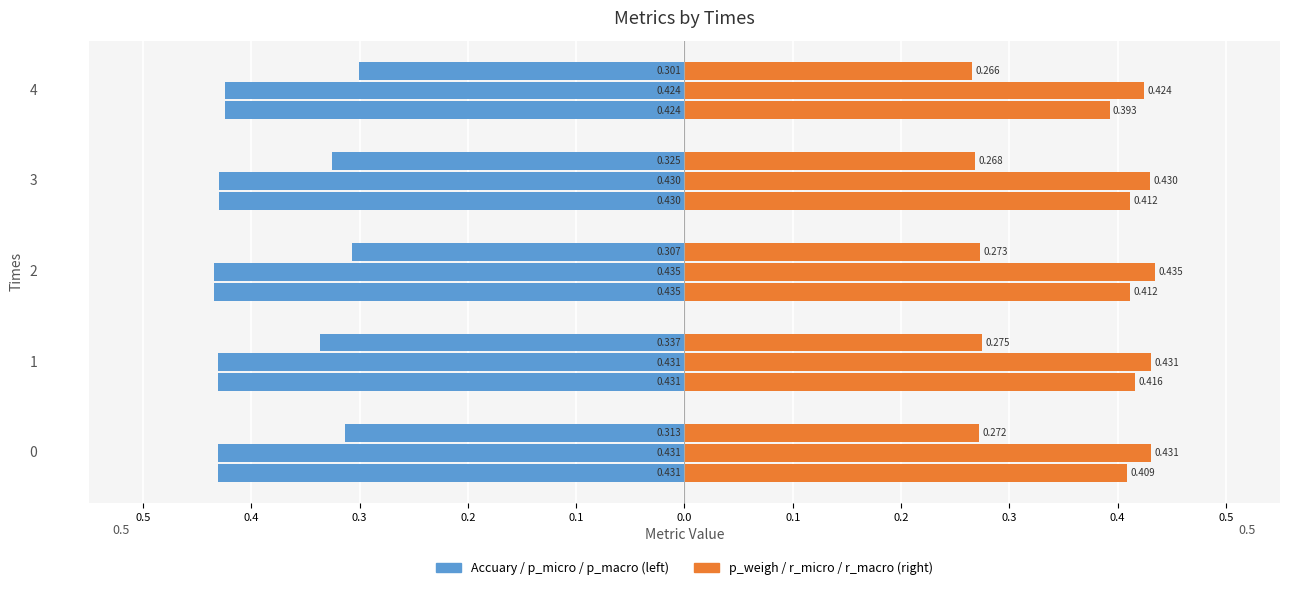

Is the value of p_weigh at 3 greater than the value of Accuary at 1?

Yes